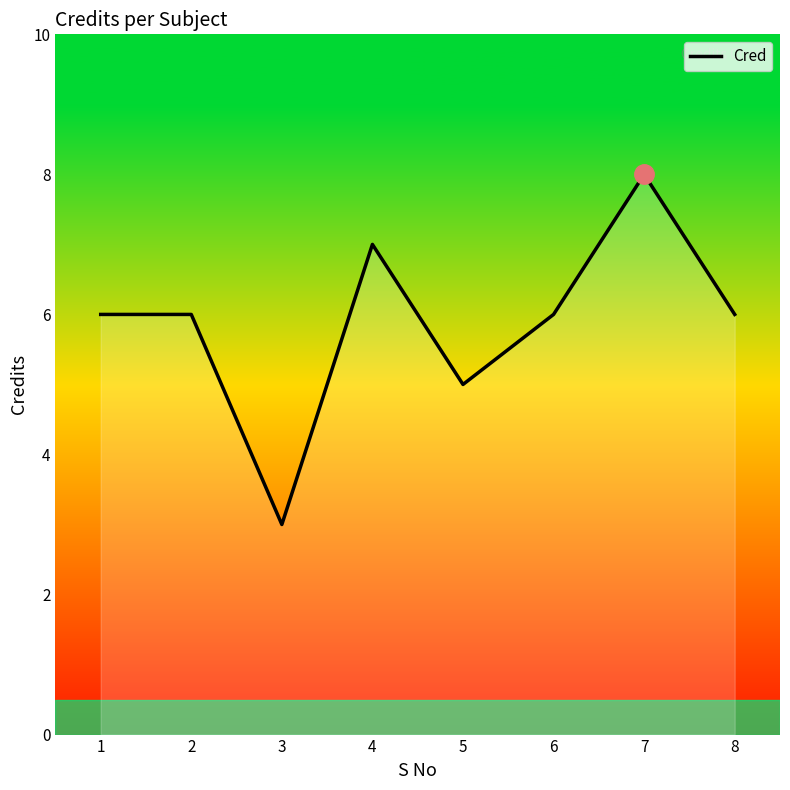

What is the difference between the maximum and minimum values?

5